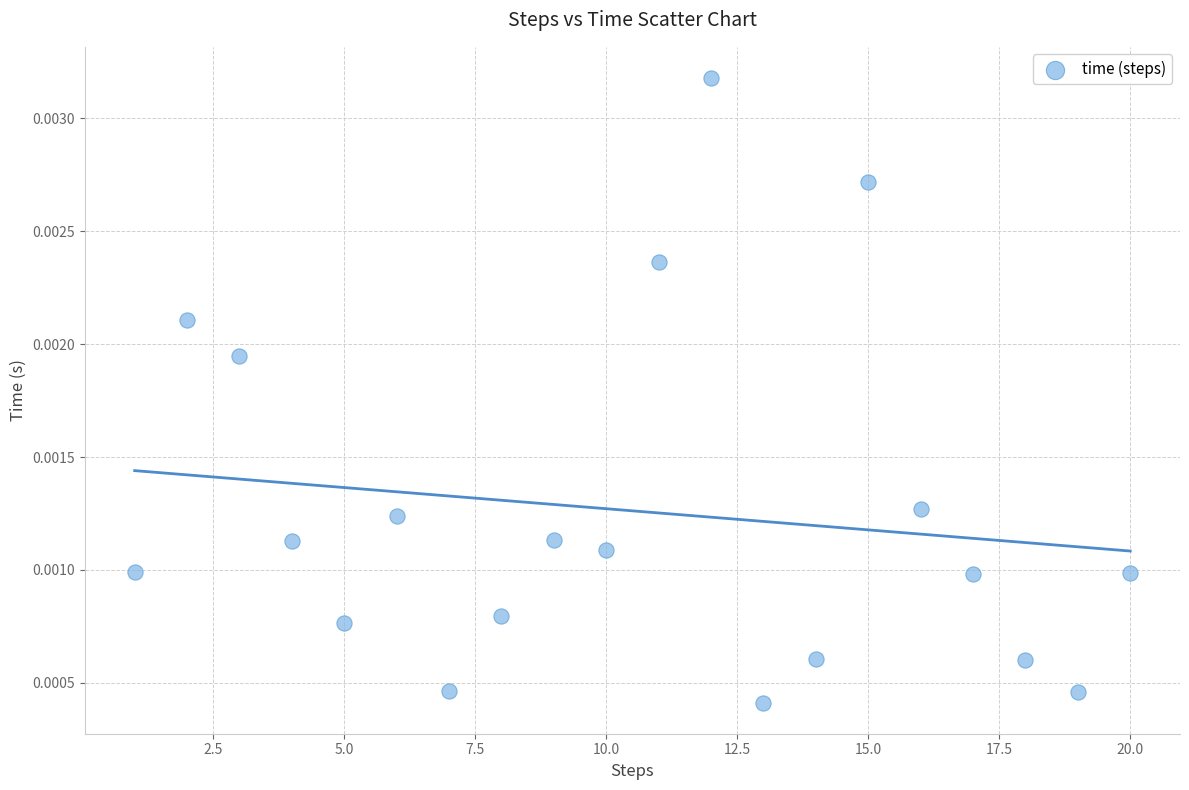

What is the range of X values (max minus min)?

19.0